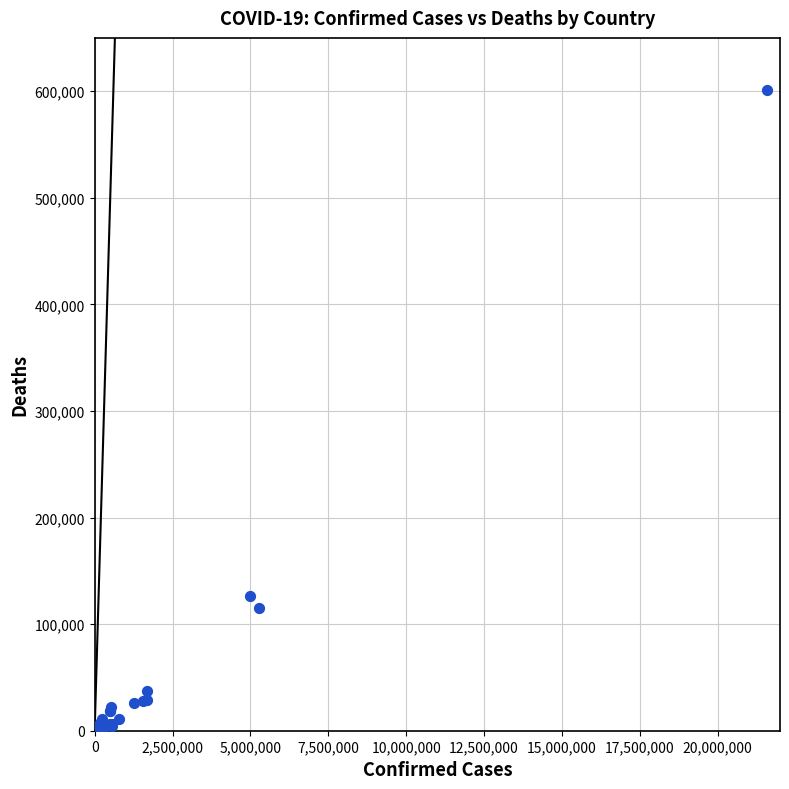

What Y value in the scatter plot is closest to 300788?

126726